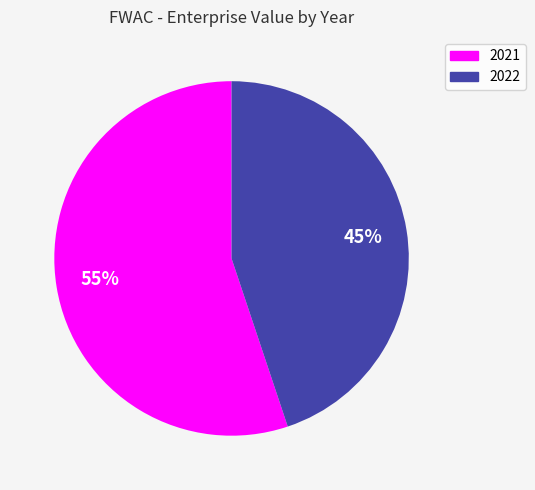

Does 2022 account for over 50% of the chart?

No